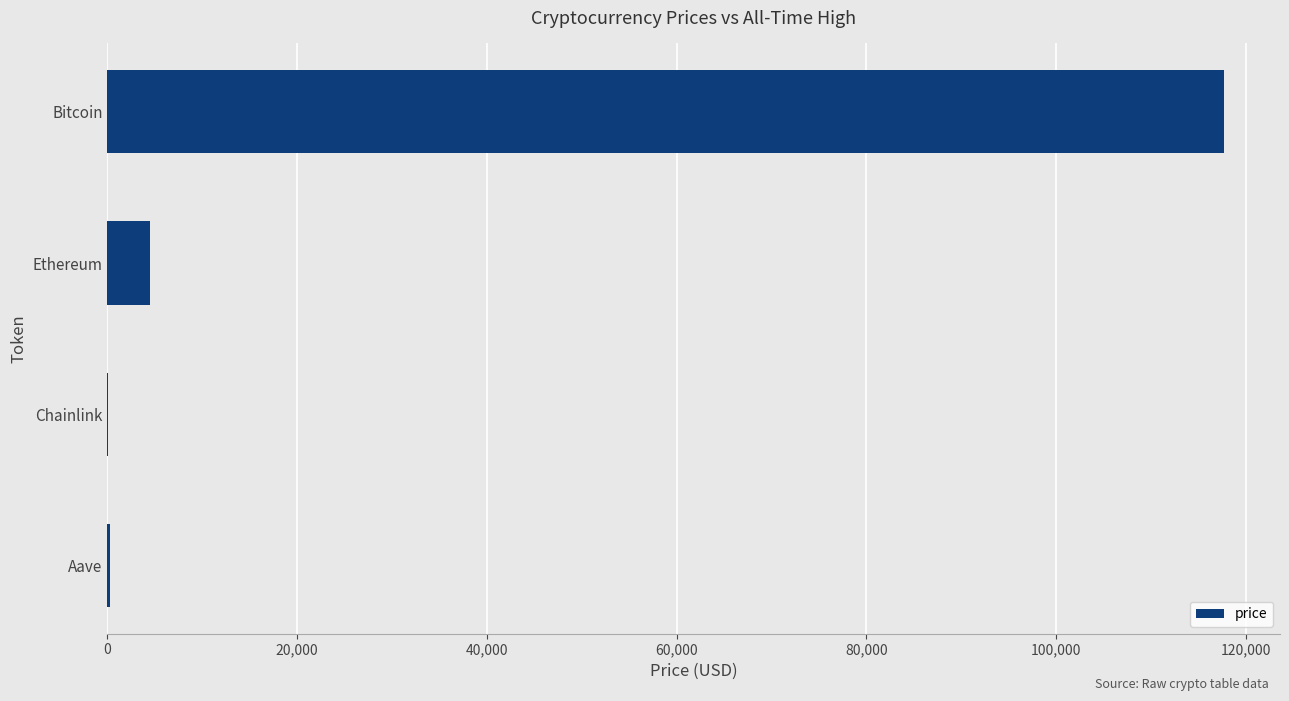

The chart shows a value of 117721.0 at Bitcoin. True or false?

True